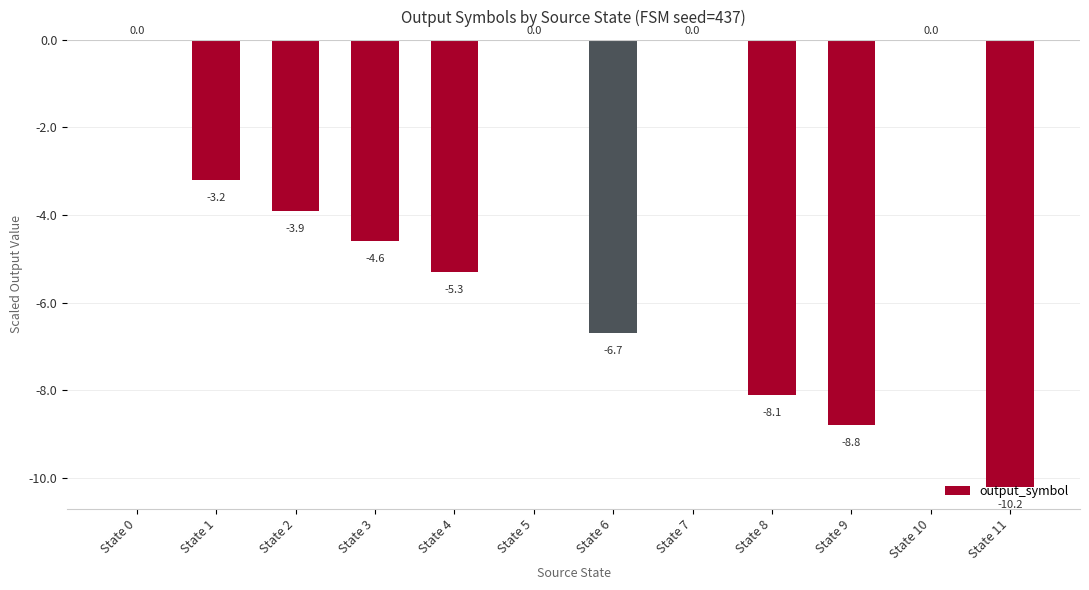

What is the difference between the values at State 2 and State 6?

2.8